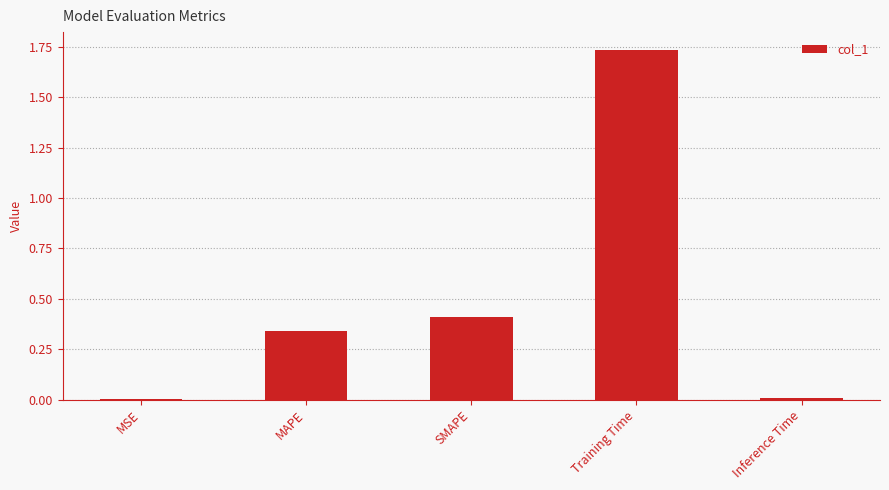

Is it true that the value at Inference Time is 0.0?

True